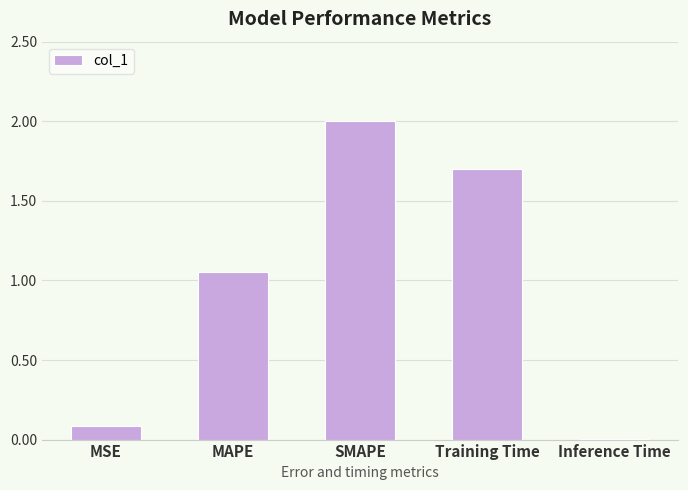

True or false: the data shows 1.7 at MAPE.

False